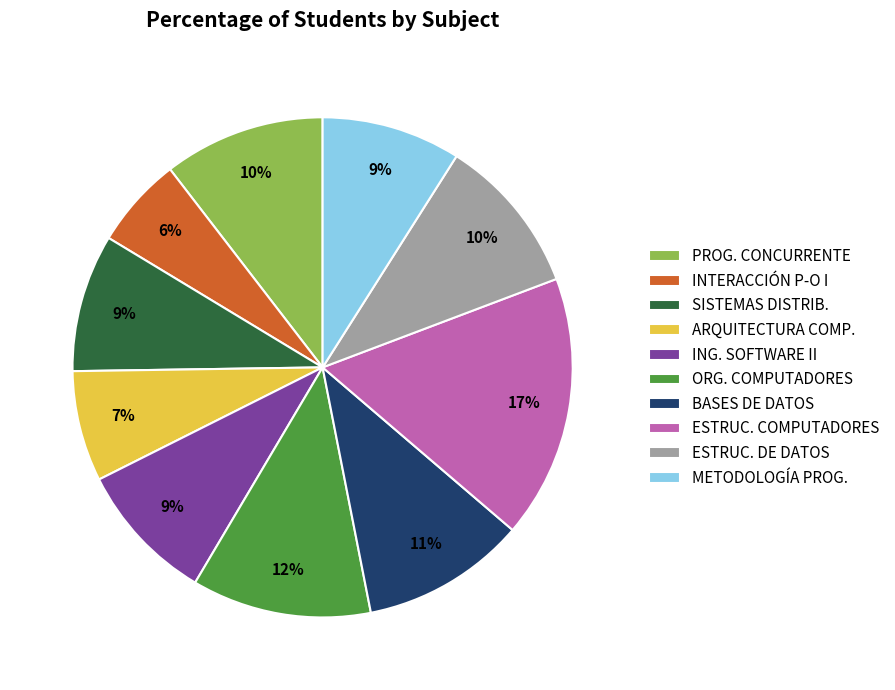

Approximately how many times larger is the value at METODOLOGÍA PROG. compared to BASES DE DATOS?

0.8